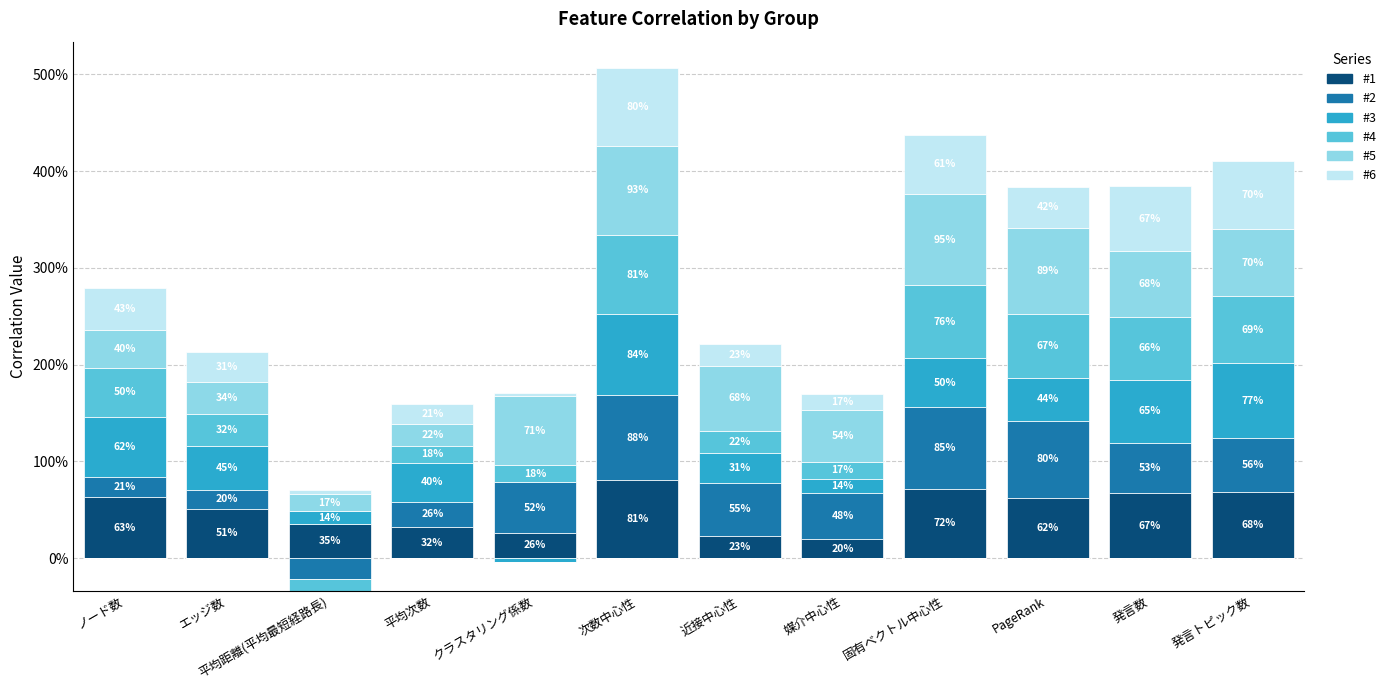

Which series changed the most between 平均距離(平均最短経路長) and 次数中心性?

#2